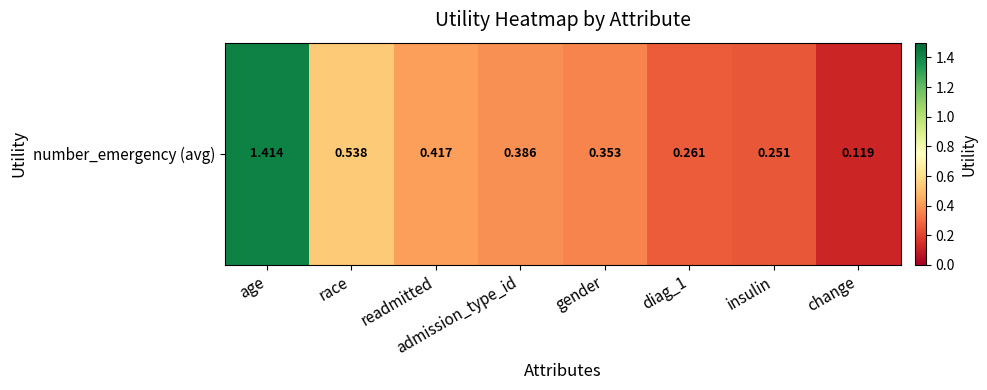

How many categories are shown in the chart?

8